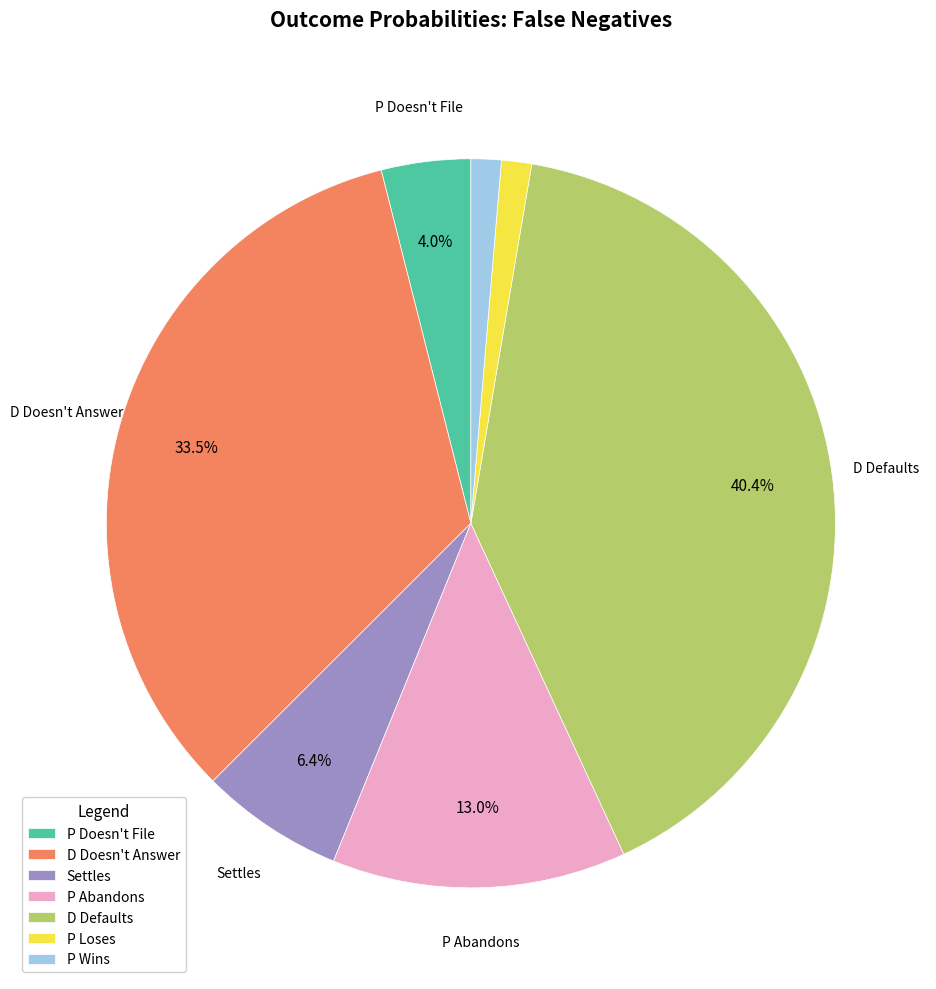

True or false: P Wins accounts for 9% of the total.

False